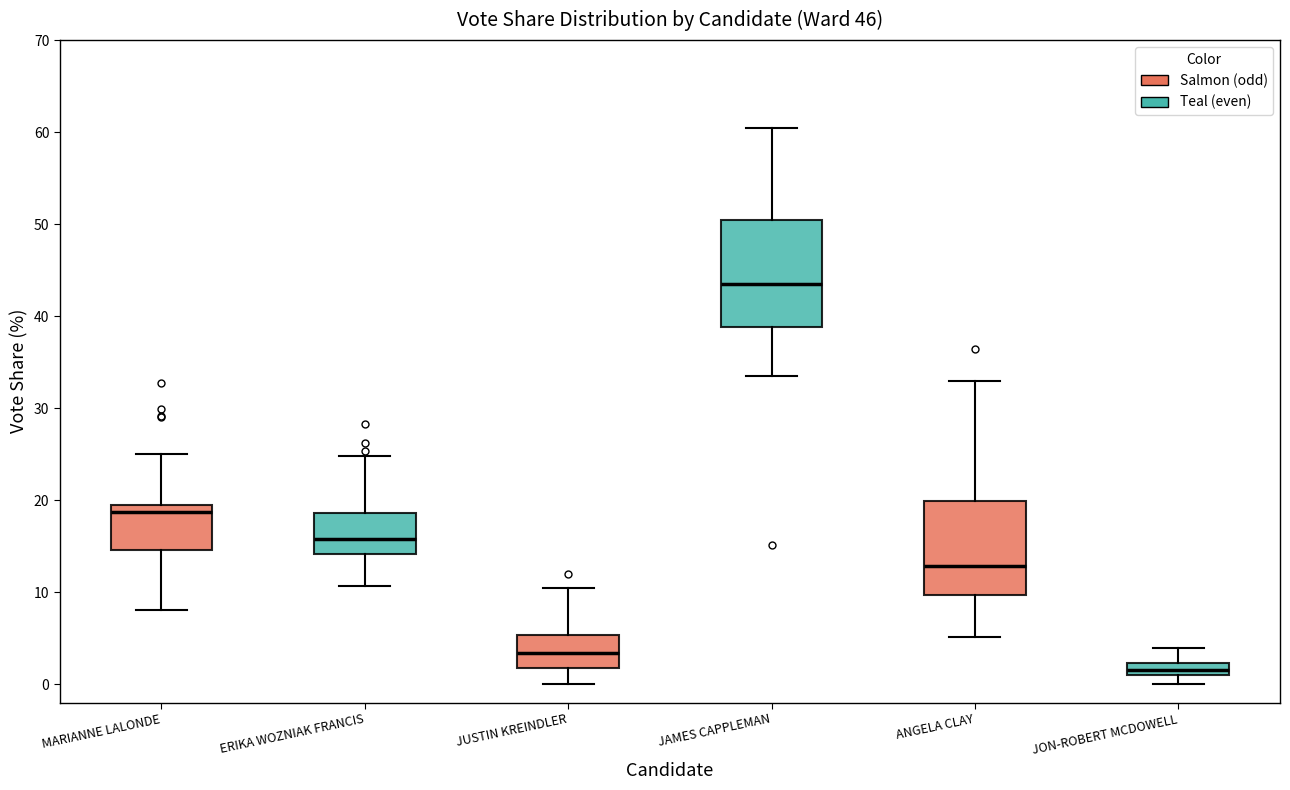

Which box has the highest median line?

JAMES CAPPLEMAN